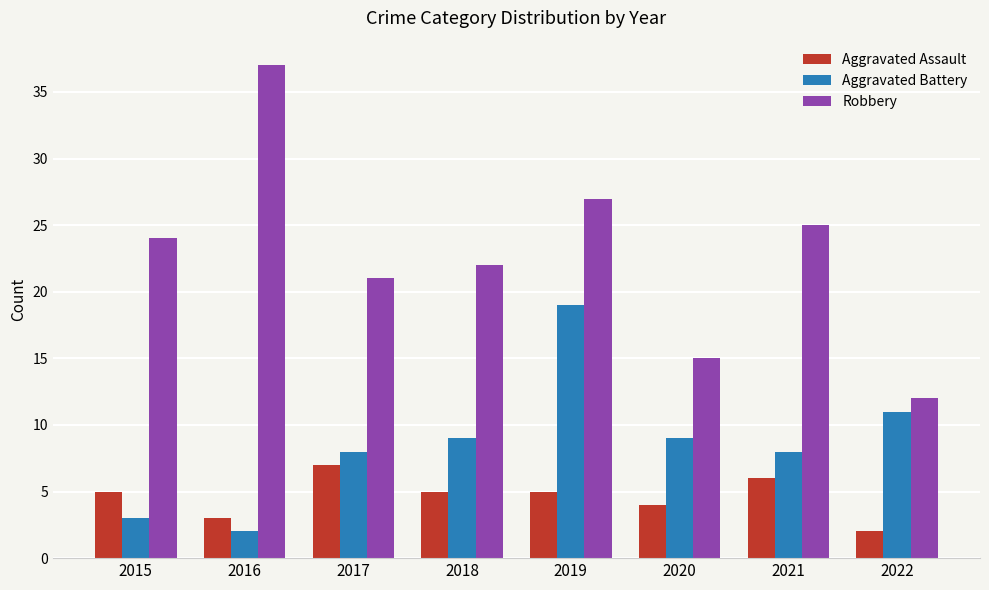

Which series has the widest spread of values?

Robbery